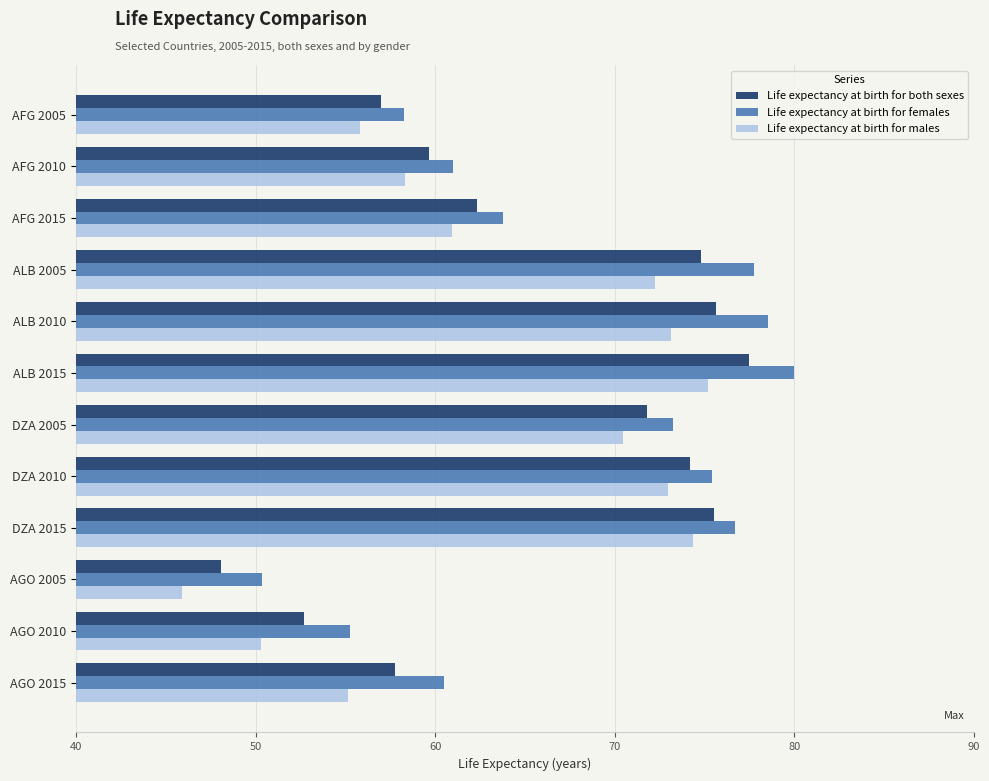

Is the value of Life expectancy at birth for both sexes at DZA 2015 greater than the value of Life expectancy at birth for males at AFG 2015?

Yes